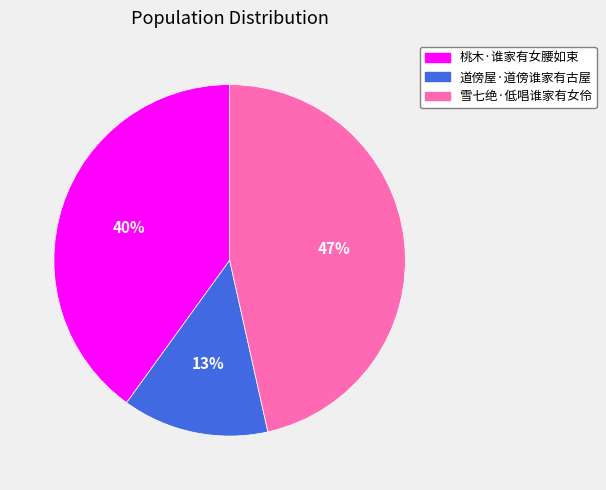

Do 雪七绝·低唱谁家有女伶 and 道傍屋·道傍谁家有古屋 together represent more than half of the pie?

Yes